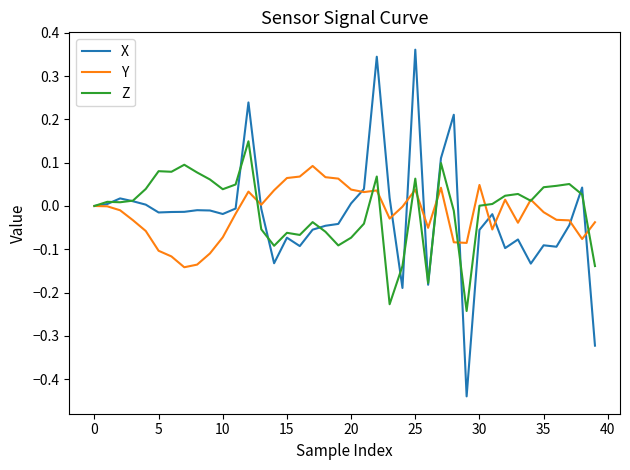

Rank the series by their maximum value, from lowest to highest.

Y, Z, X